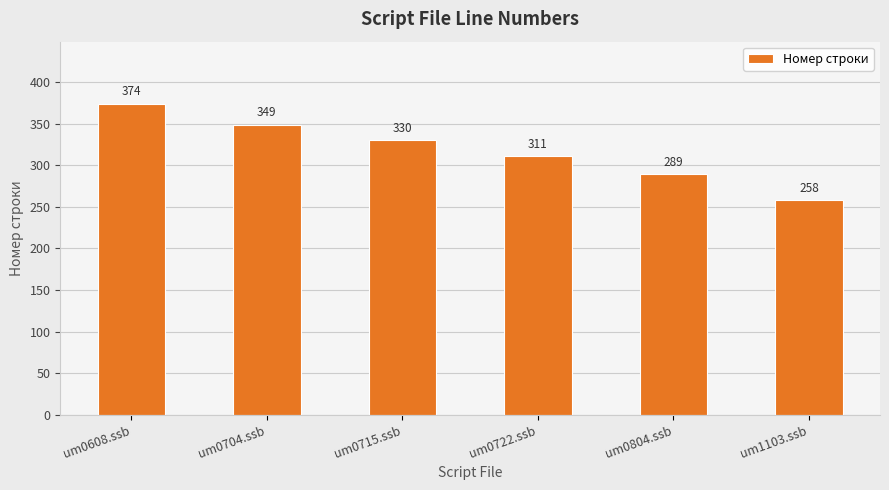

Reading left to right, list all the values displayed in this chart.

um0608.ssb=374	um0704.ssb=349	um0715.ssb=330	um0722.ssb=311	um0804.ssb=289	um1103.ssb=258